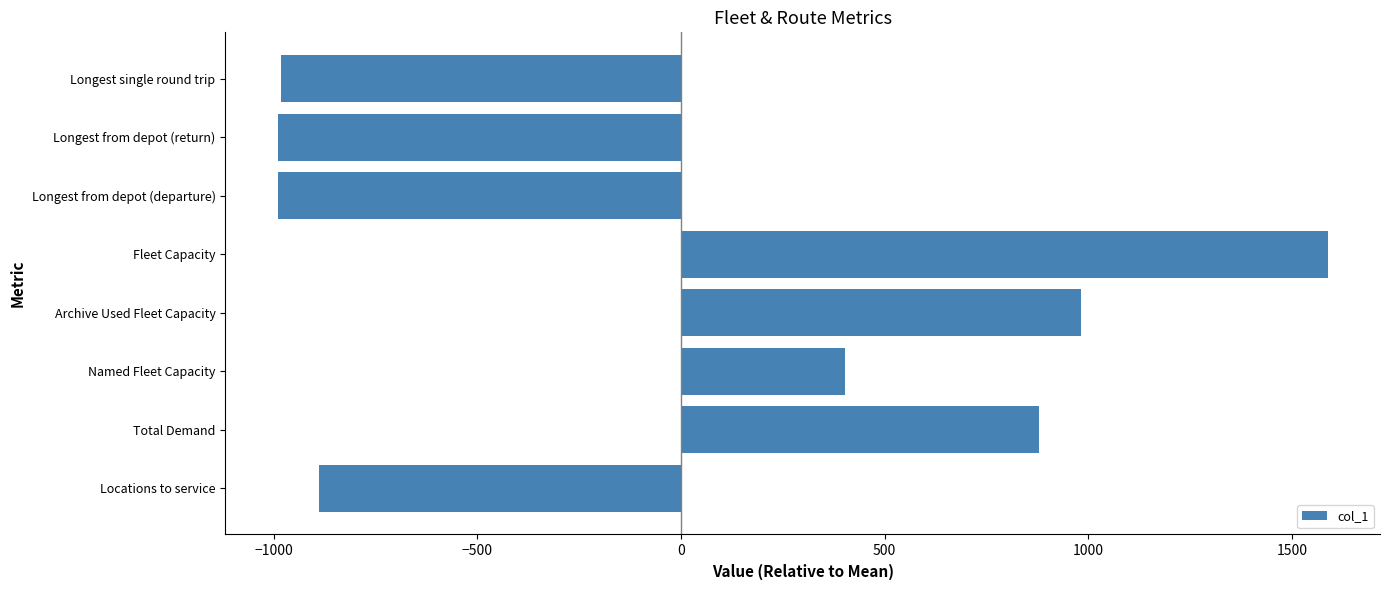

What is the difference between the maximum and minimum values?

2577.8